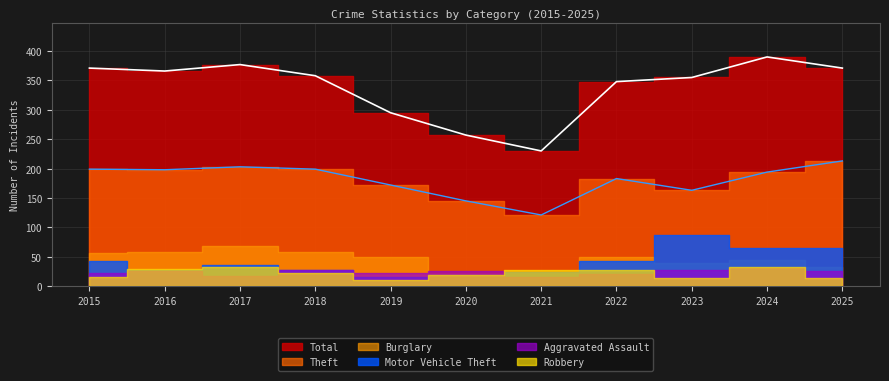

True or false: Total has more than 1 interior local peaks.

True